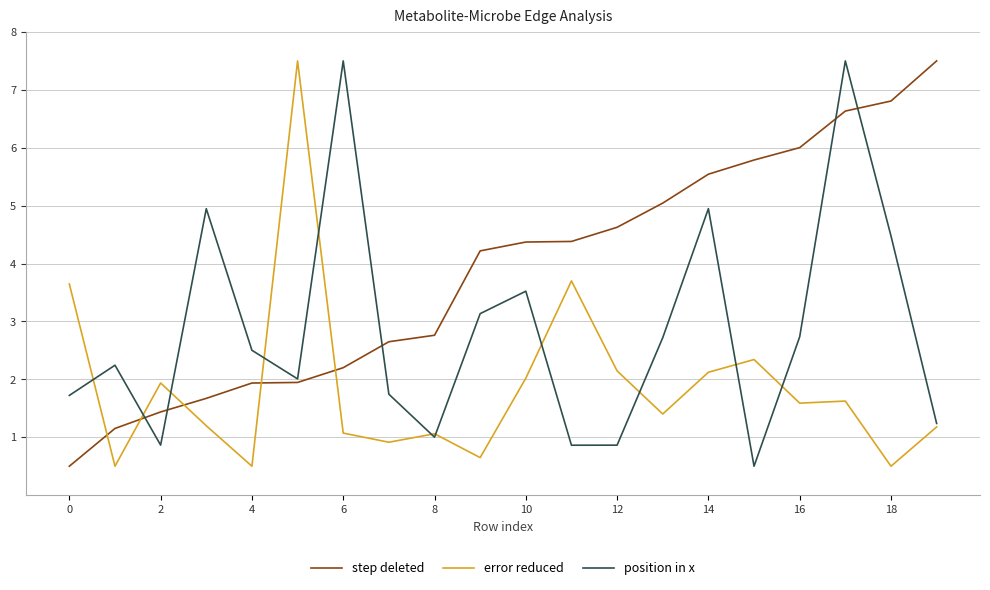

What is the minimum value for step deleted?

0.5